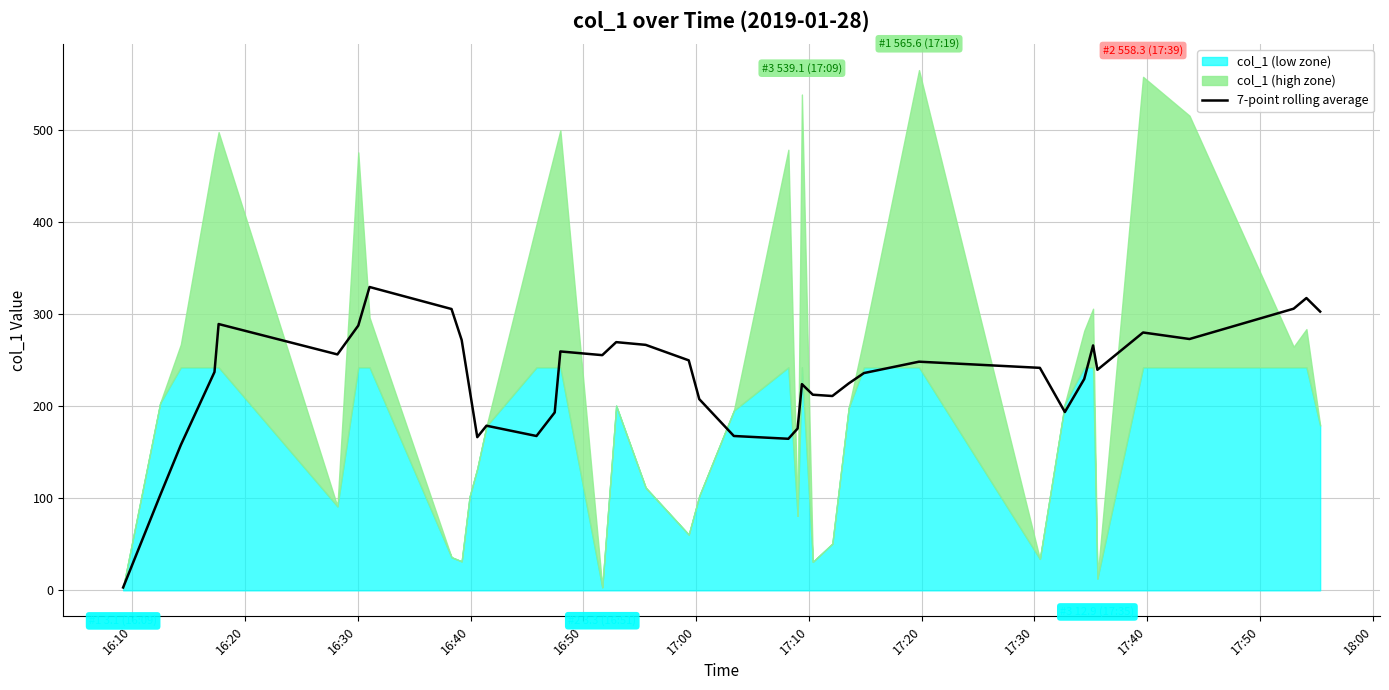

What is the highest value of the 7-point rolling average series?

329.8